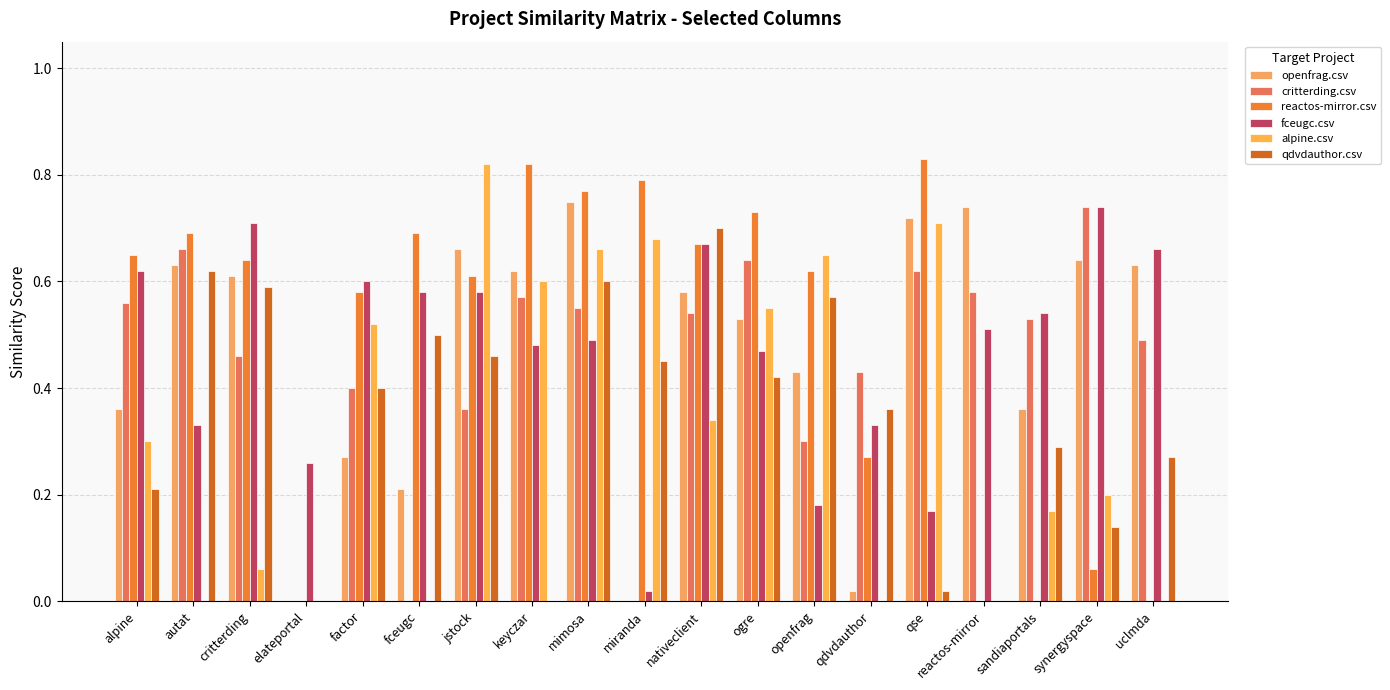

What position from the left is alpine?

1